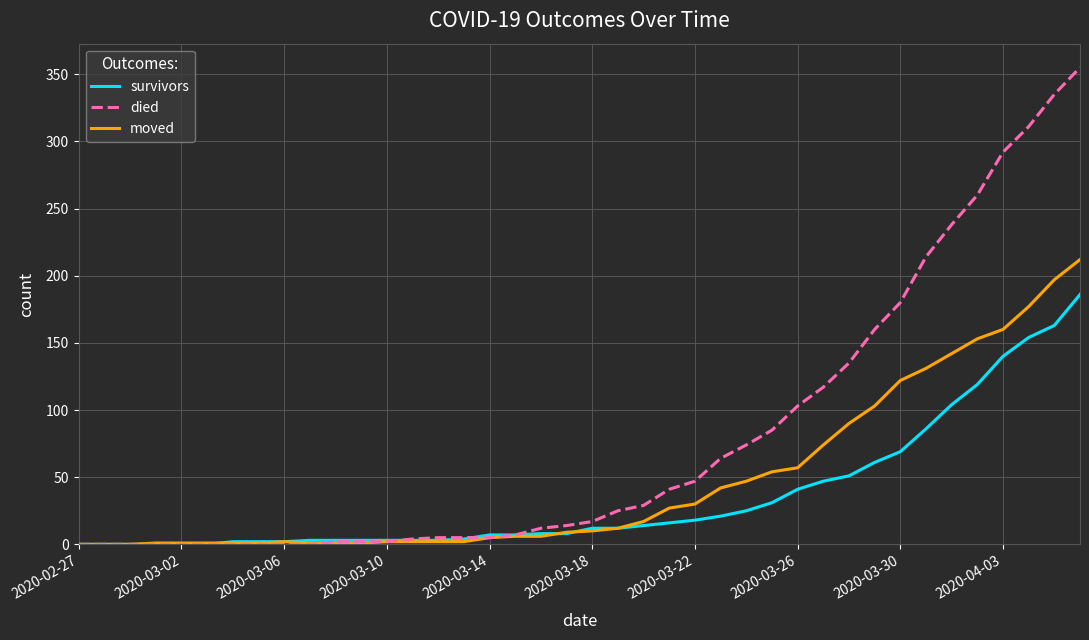

Rank the series by their maximum value, from lowest to highest.

survivors, moved, died